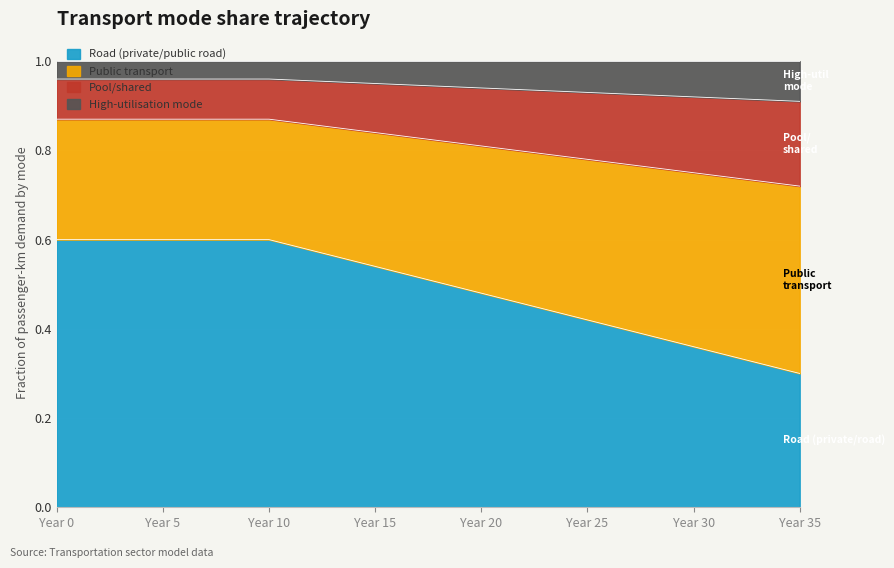

What are all the series names shown in the legend?

Road (private/public road), Public transport, Pool/shared, High-utilisation mode